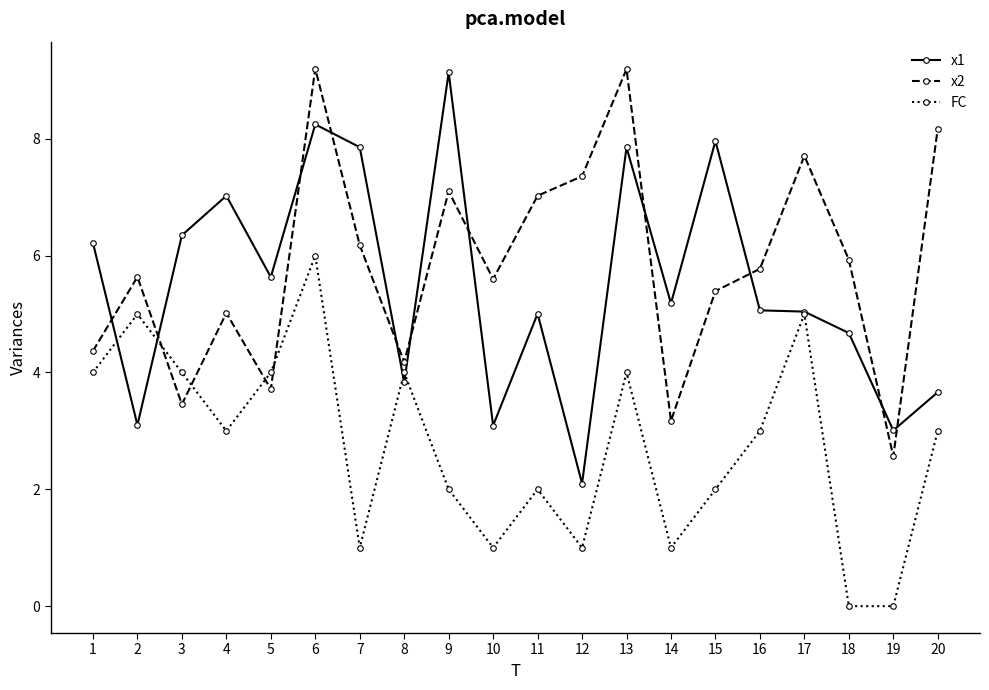

At how many categories does at least one series exceed 4?

19